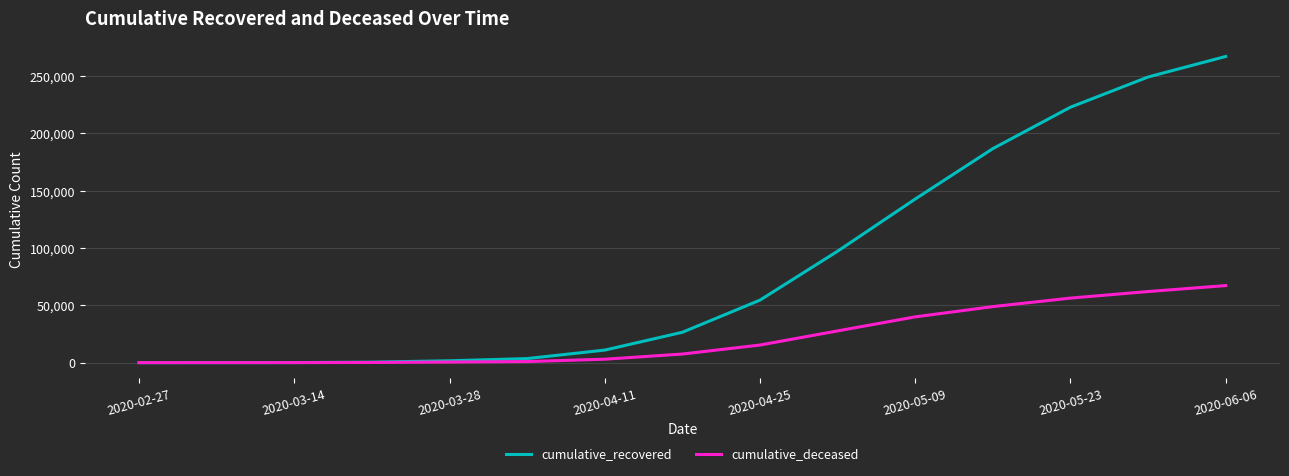

Which series has the largest range (max minus min)?

cumulative_recovered